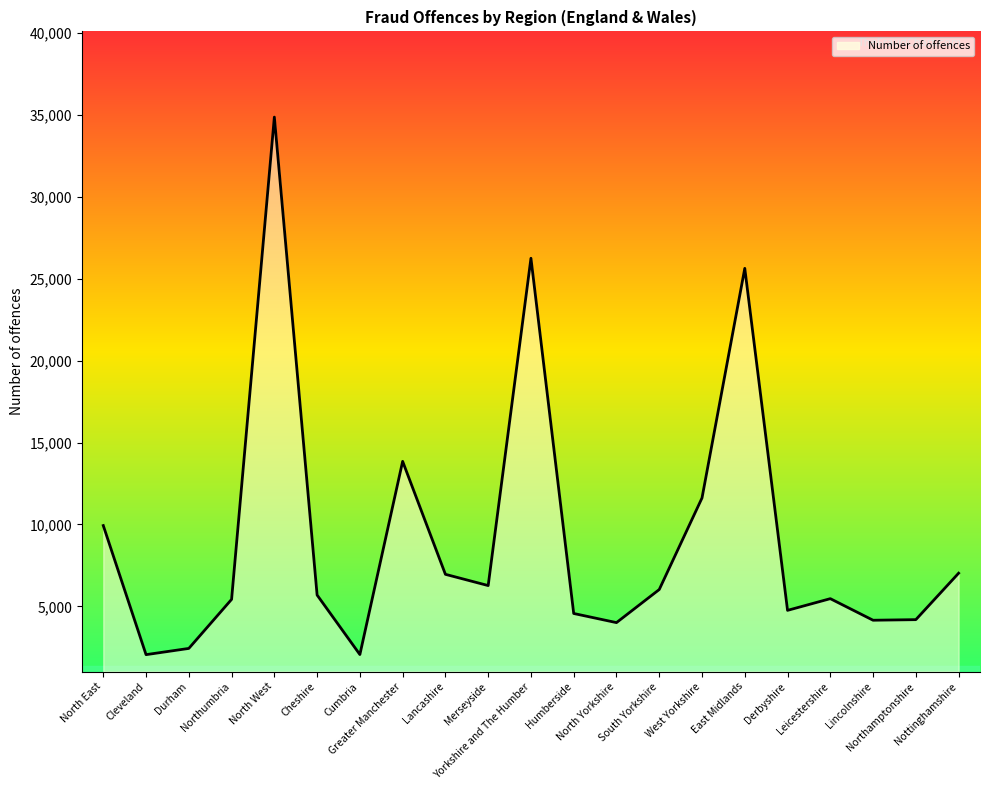

The chart shows a value of 34850 at North West. True or false?

True